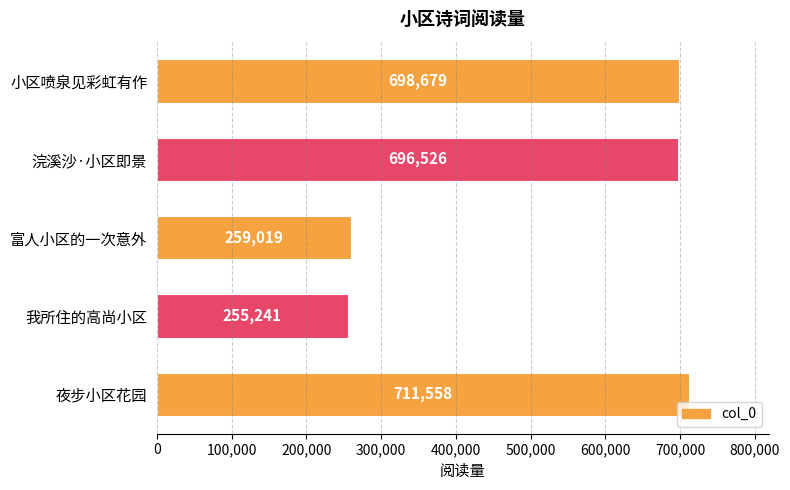

Rank the categories by value from highest to lowest.

夜步小区花园, 小区喷泉见彩虹有作, 浣溪沙·小区即景, 富人小区的一次意外, 我所住的高尚小区